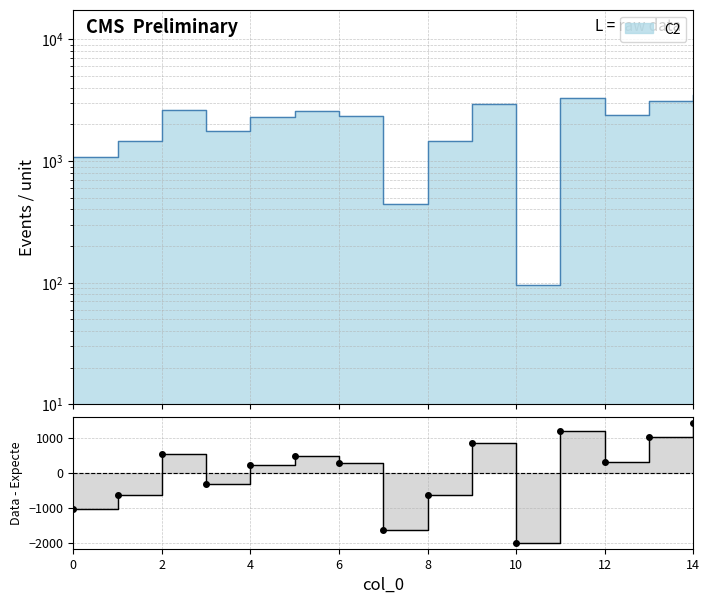

What is the smallest value displayed?

-1996.3